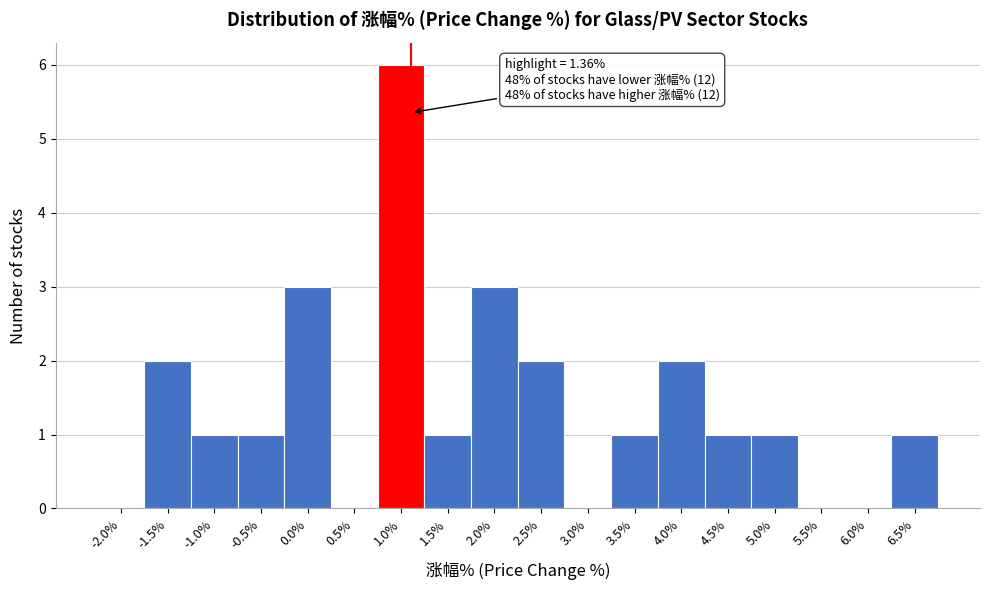

Reading right to left, extract all data points from this chart.

6.5%=1	6.0%=0	5.5%=0	5.0%=1	4.5%=1	4.0%=2	3.5%=1	3.0%=0	2.5%=2	2.0%=3	1.5%=1	1.0%=6	0.5%=0	0.0%=3	-0.5%=1	-1.0%=1	-1.5%=2	-2.0%=0